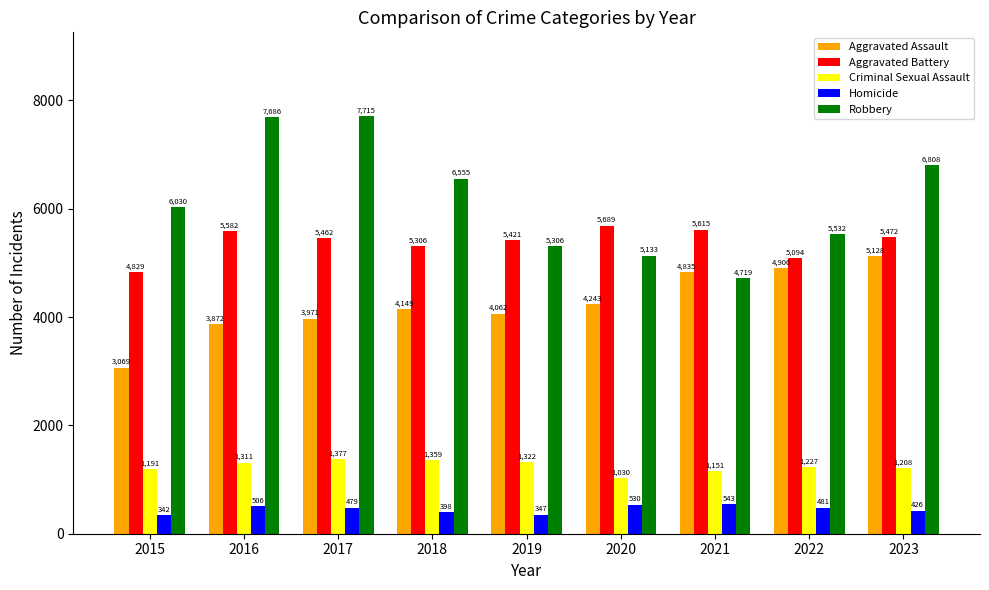

Reading right to left, what are all the values shown in this chart?

Aggravated Assault: 5128	4906	4835	4243	4062	4149	3971	3872	3069
Aggravated Battery: 5472	5094	5615	5689	5421	5306	5462	5582	4829
Criminal Sexual Assault: 1208	1227	1151	1030	1322	1359	1377	1311	1191
Homicide: 426	481	543	530	347	398	479	506	342
Robbery: 6808	5532	4719	5133	5306	6555	7715	7686	6030